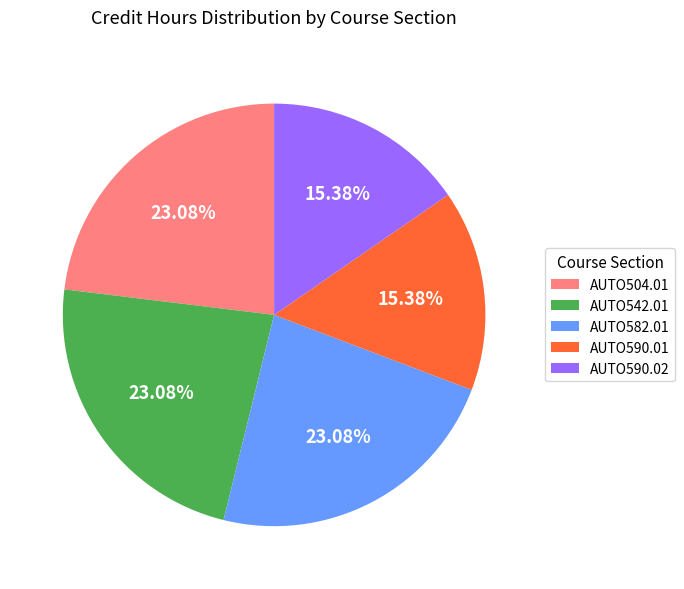

How many segments does this pie chart have?

5